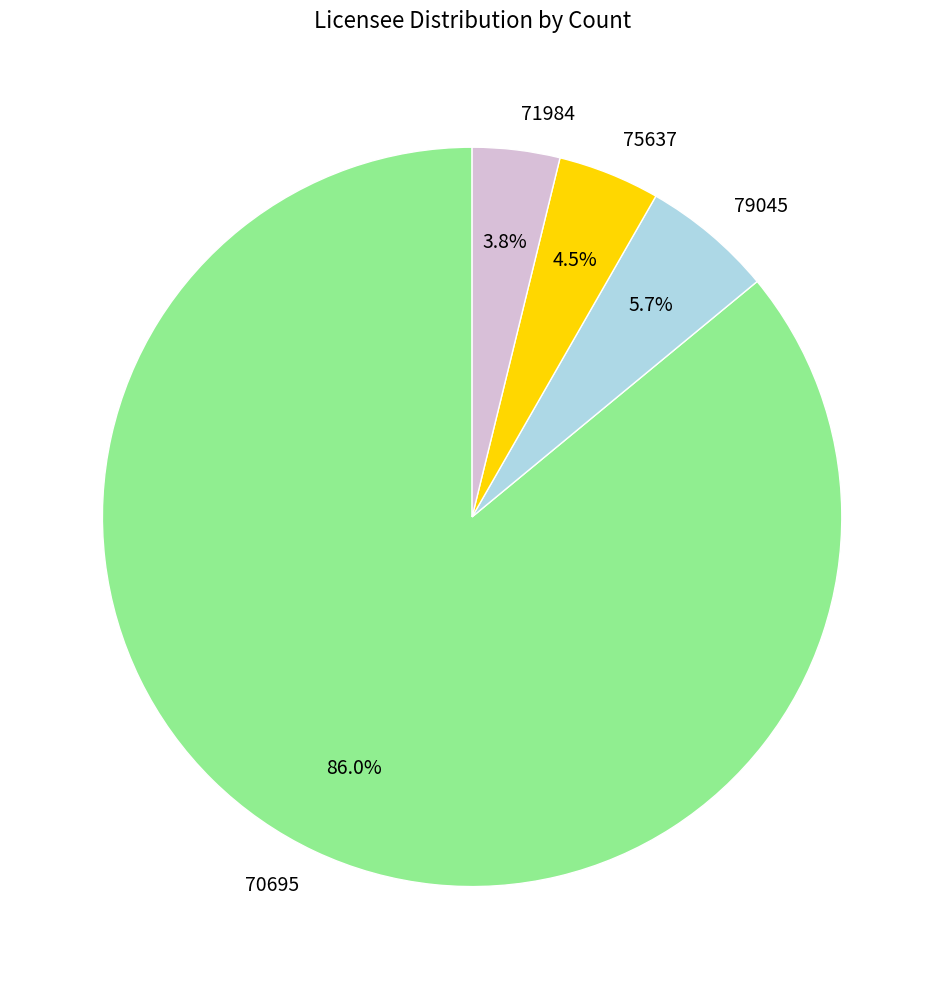

Is there any slice that represents more than half of the pie?

Yes